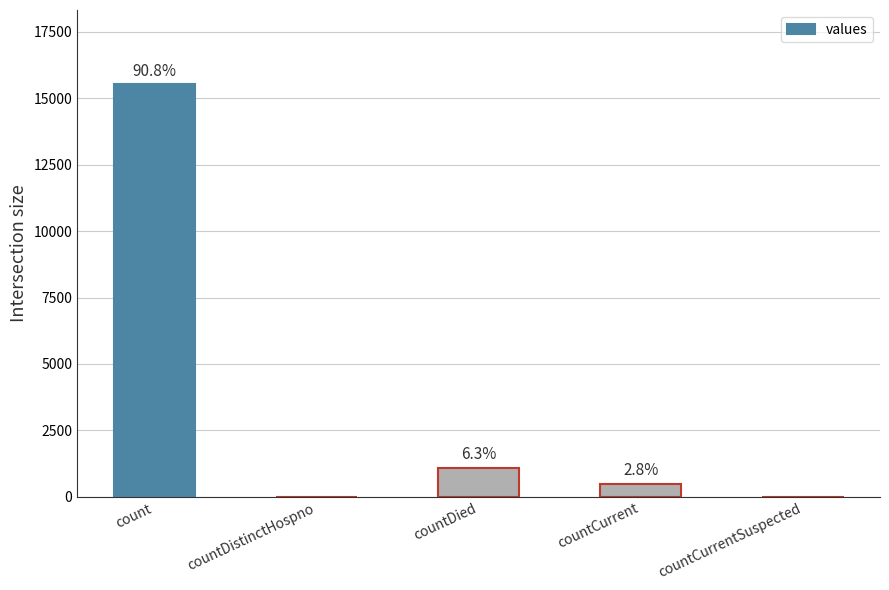

List the labels in order of value, smallest first.

countDistinctHospno, countCurrentSuspected, countCurrent, countDied, count